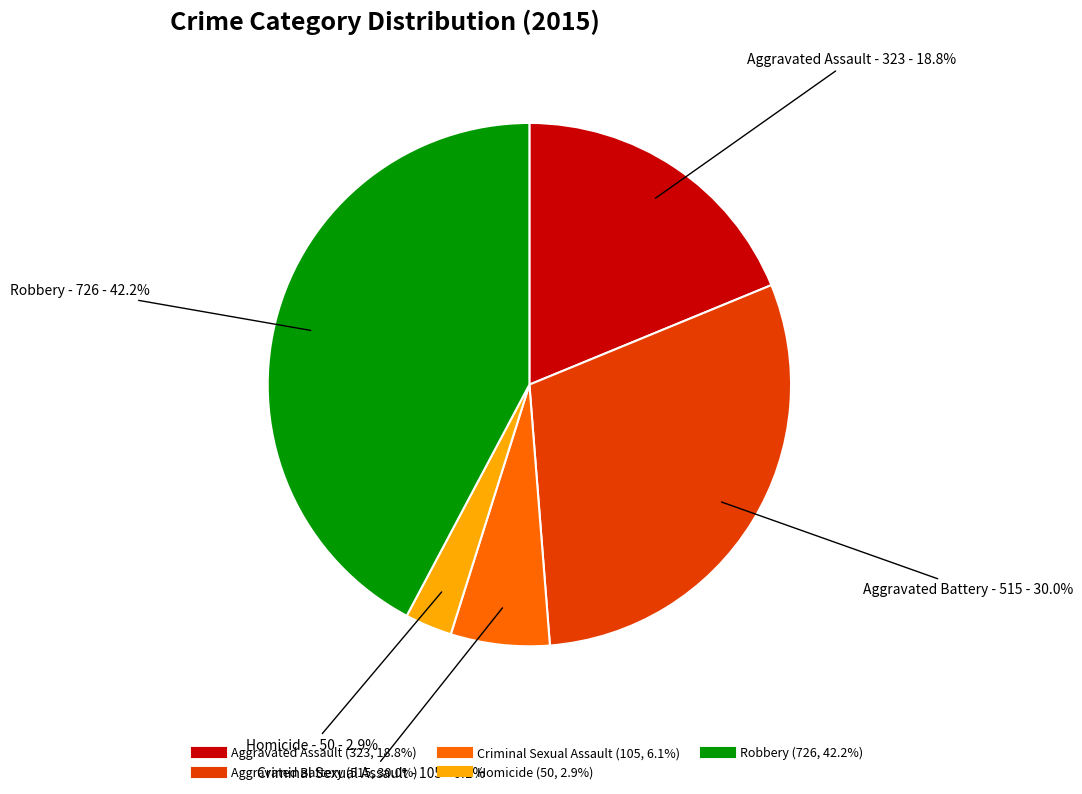

What percentage is NOT represented by Homicide?

97.1%